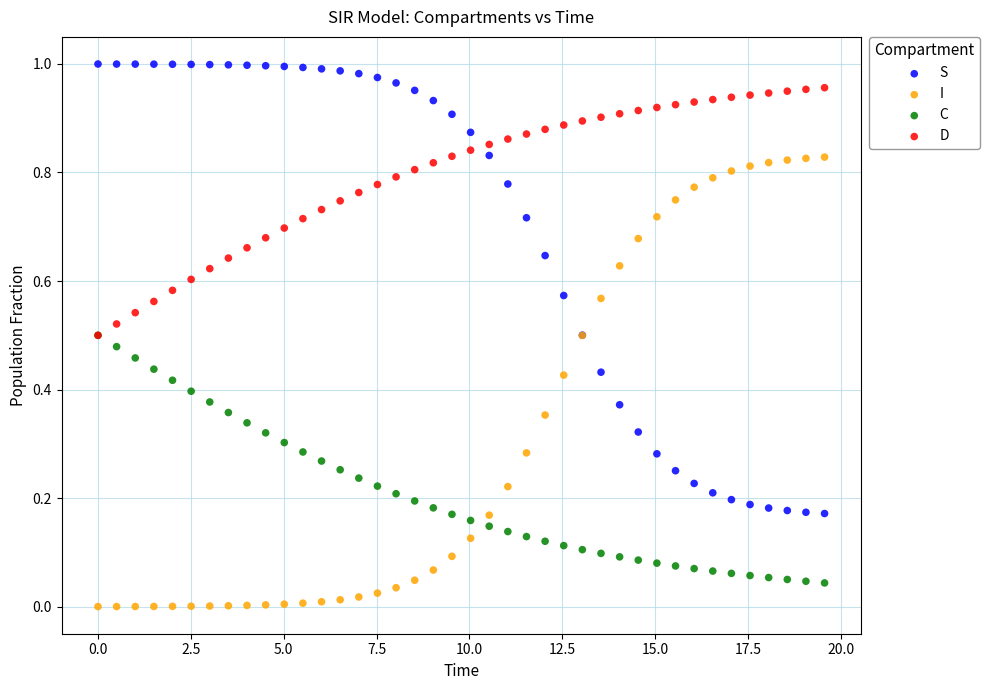

Which series contains the lowest Y value?

I